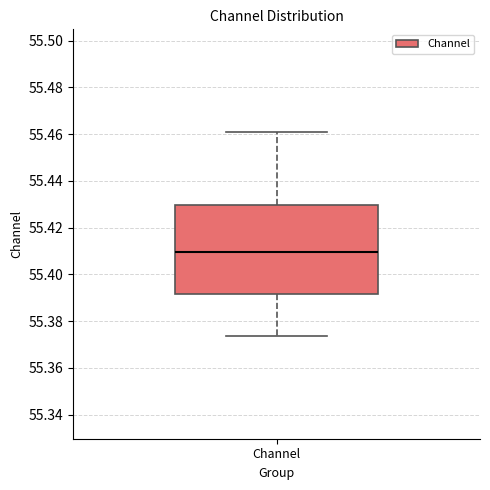

Where does the lower whisker of the box for Channel end on the y-axis? The values are not printed on the chart, so give them approximately, as read against the axis.

55.374